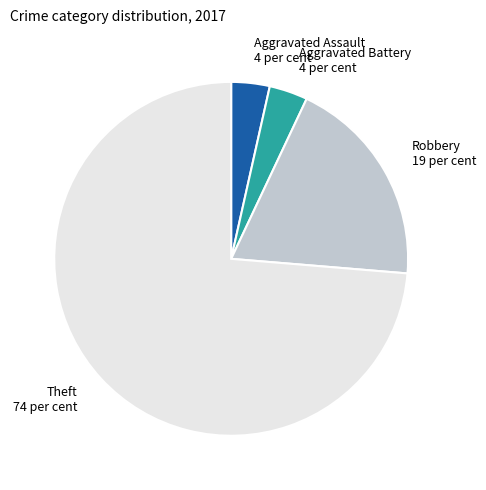

Is Robbery the majority of the pie?

No